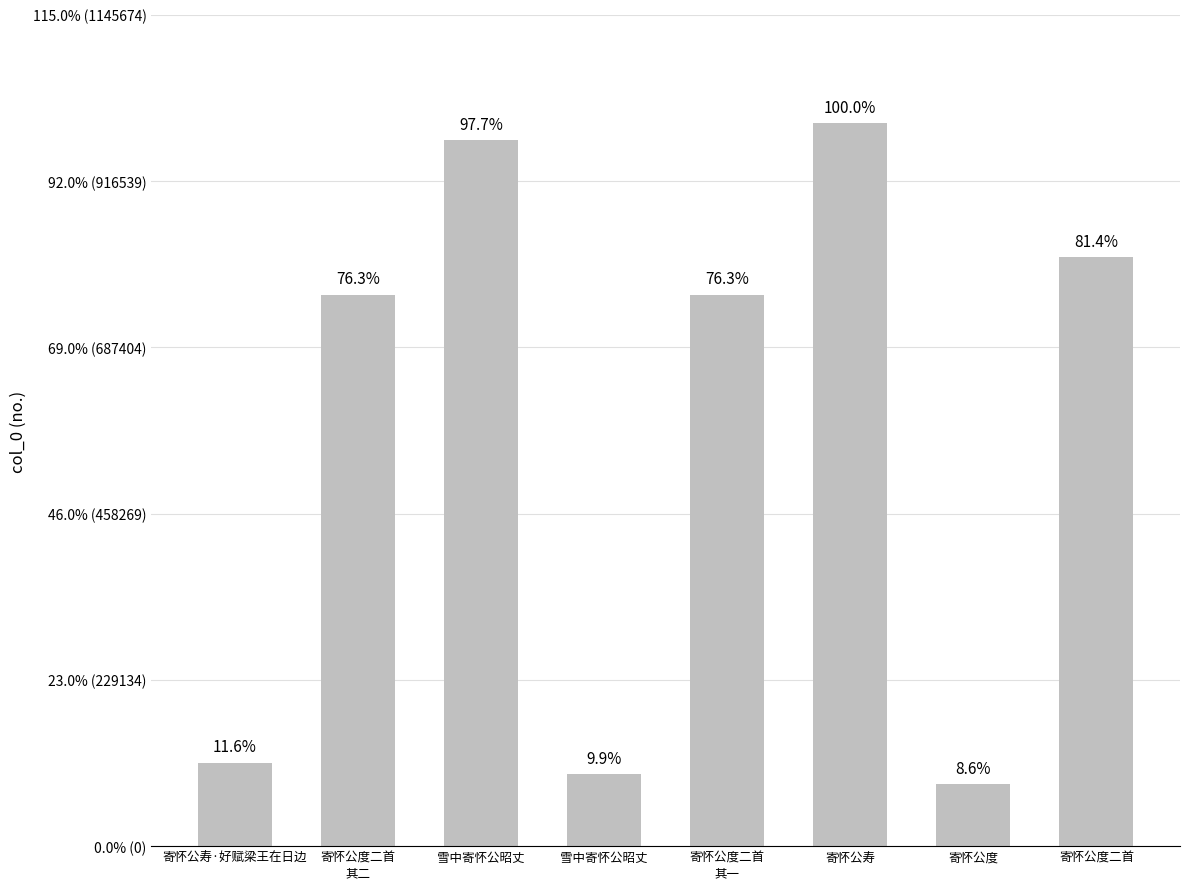

Are the bars horizontal?

No